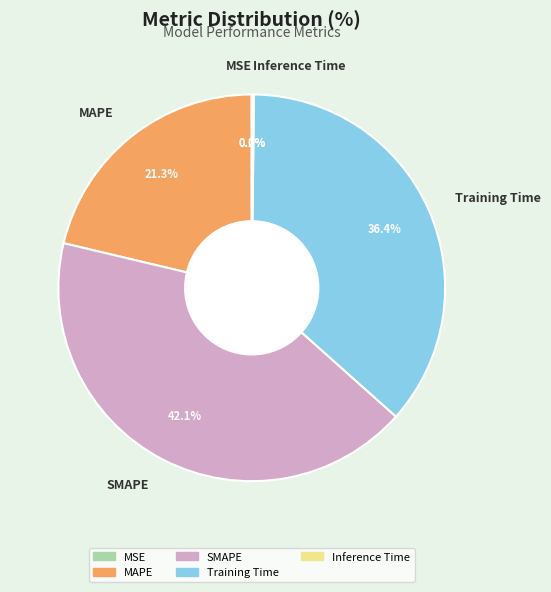

To the nearest percent, what percentage of the pie is SMAPE?

42%